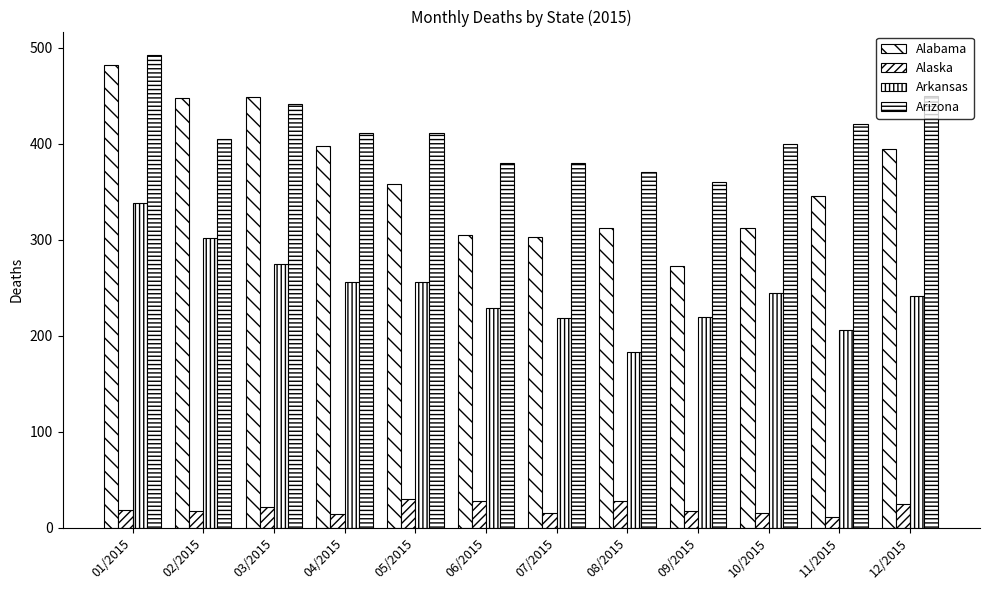

True or false: Arkansas has a value of 302 at 02/2015.

True